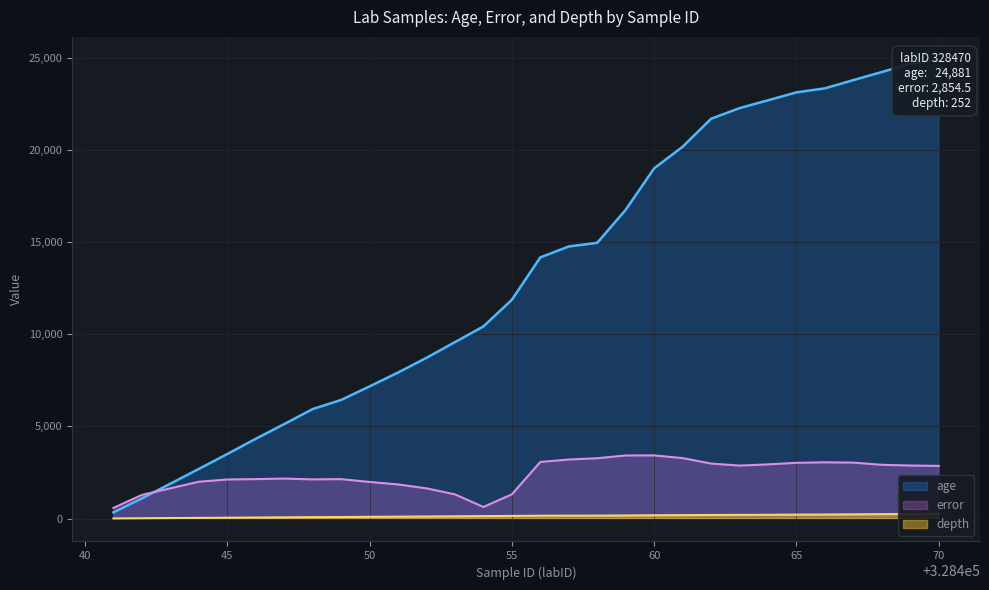

How many data points does each series have?

30